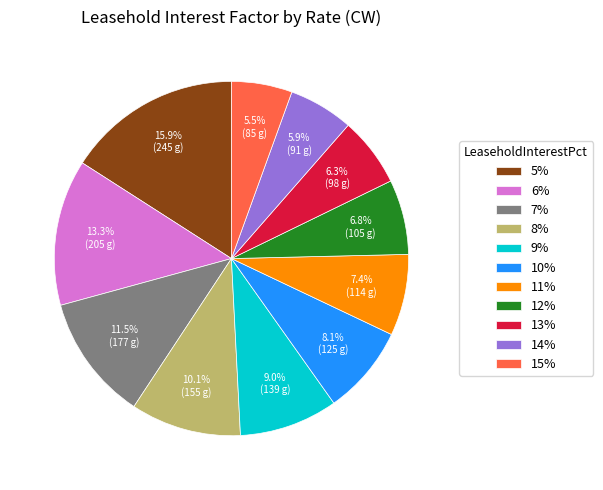

To the nearest percent, what percentage of the pie is 14%?

6%